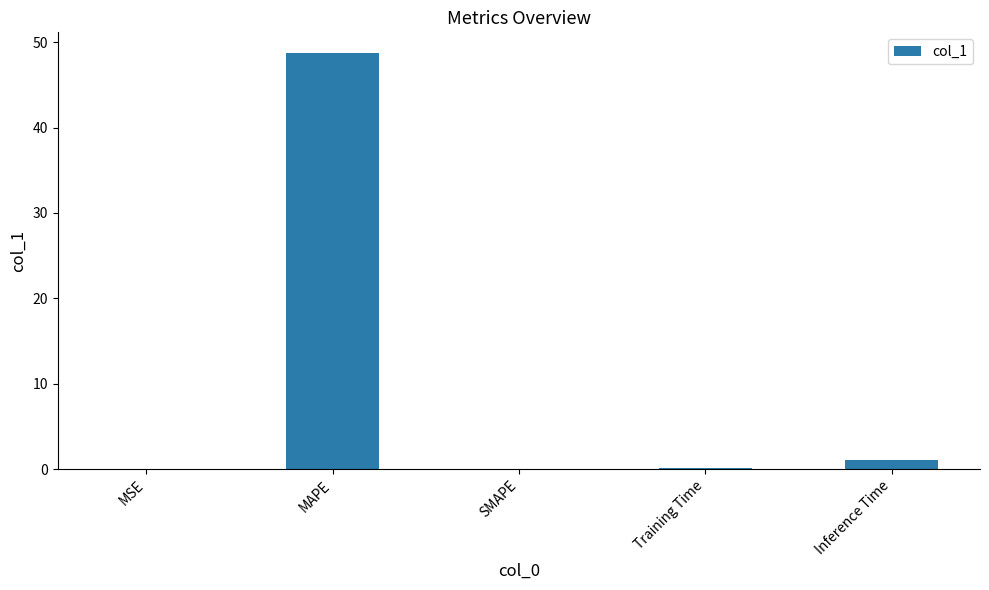

What is the average value?

10.0